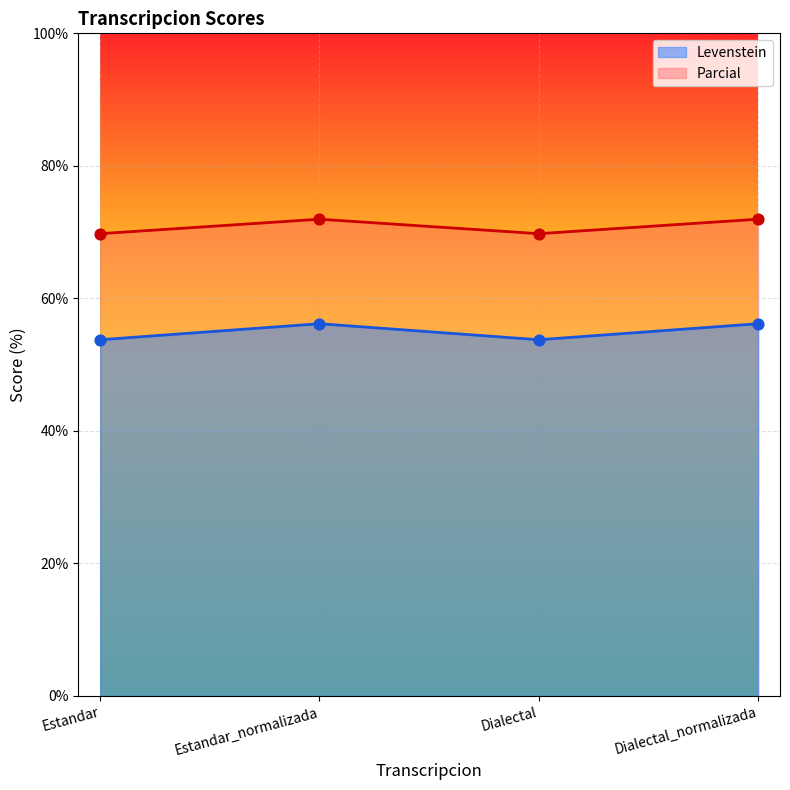

Which series reaches the maximum Y coordinate?

Parcial